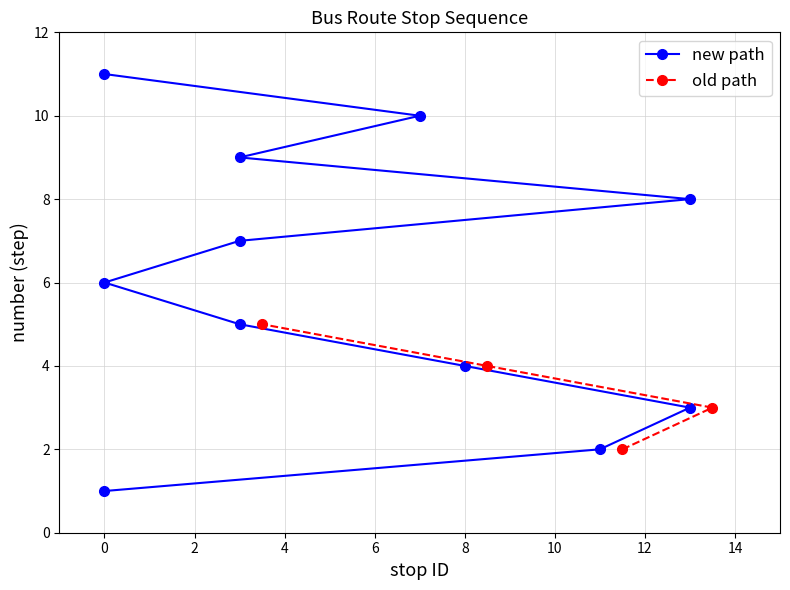

Rank the categories by value from highest to lowest.

3, 8, 2, 4, 10, 5, 7, 9, 1, 6, 11